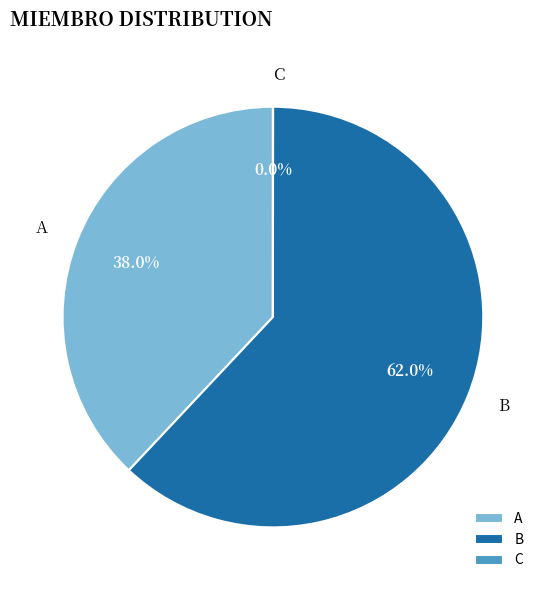

What percentage is NOT represented by B?

38.0%